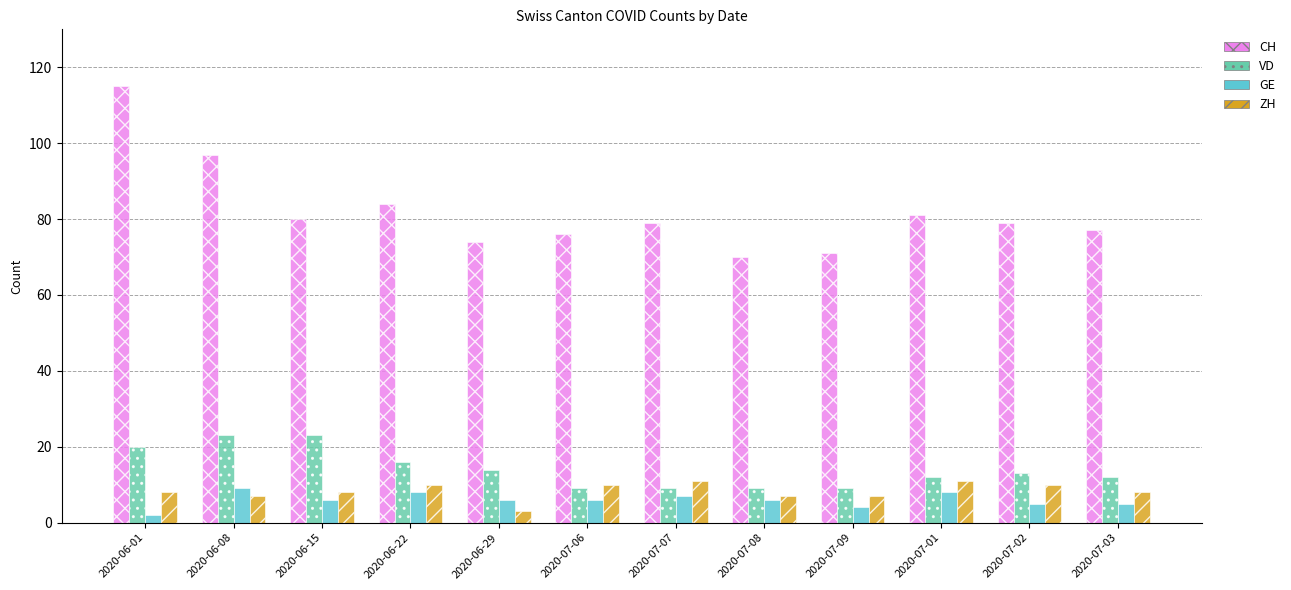

Reading left to right, extract all data points from this chart.

CH: 2020-06-01=115	2020-06-08=97	2020-06-15=80	2020-06-22=84	2020-06-29=74	2020-07-06=76	2020-07-07=79	2020-07-08=70	2020-07-09=71	2020-07-01=81	2020-07-02=79	2020-07-03=77
VD: 2020-06-01=20	2020-06-08=23	2020-06-15=23	2020-06-22=16	2020-06-29=14	2020-07-06=9	2020-07-07=9	2020-07-08=9	2020-07-09=9	2020-07-01=12	2020-07-02=13	2020-07-03=12
GE: 2020-06-01=2	2020-06-08=9	2020-06-15=6	2020-06-22=8	2020-06-29=6	2020-07-06=6	2020-07-07=7	2020-07-08=6	2020-07-09=4	2020-07-01=8	2020-07-02=5	2020-07-03=5
ZH: 2020-06-01=8	2020-06-08=7	2020-06-15=8	2020-06-22=10	2020-06-29=3	2020-07-06=10	2020-07-07=11	2020-07-08=7	2020-07-09=7	2020-07-01=11	2020-07-02=10	2020-07-03=8